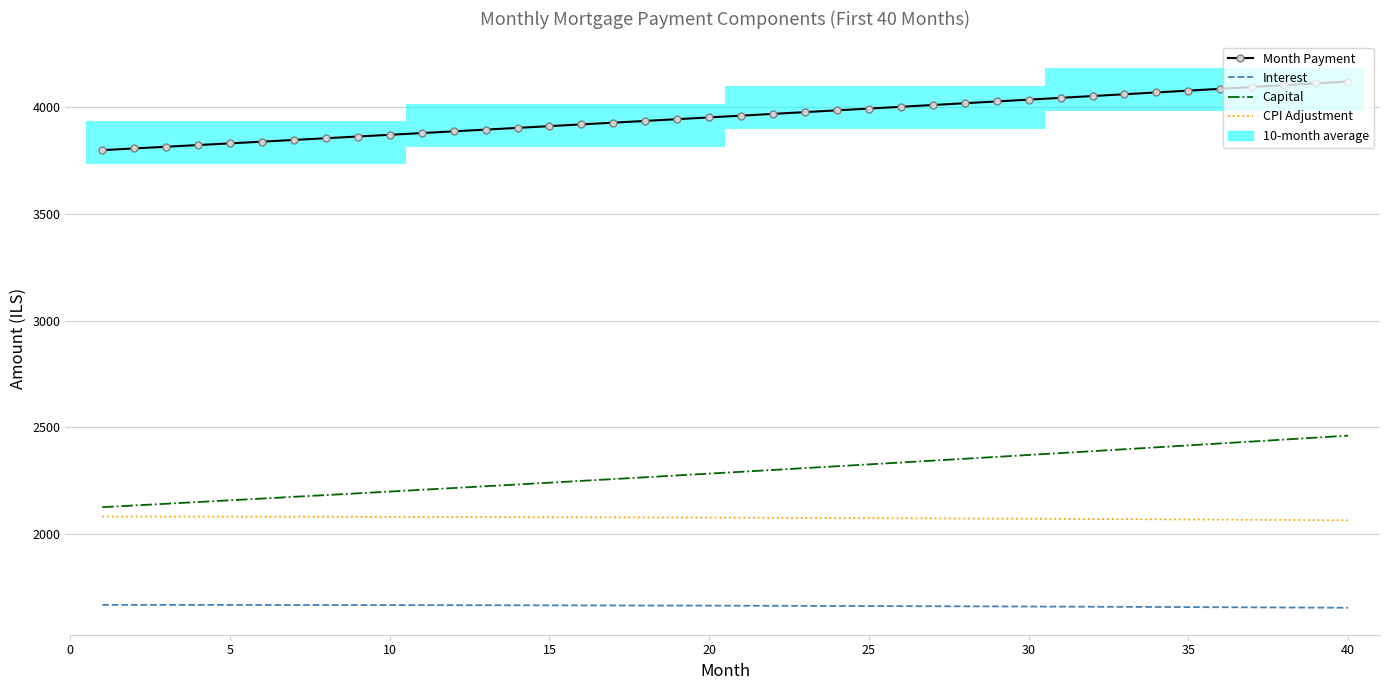

At 40, list the series in order from largest to smallest.

Month Payment, Capital, CPI Adjustment, Interest